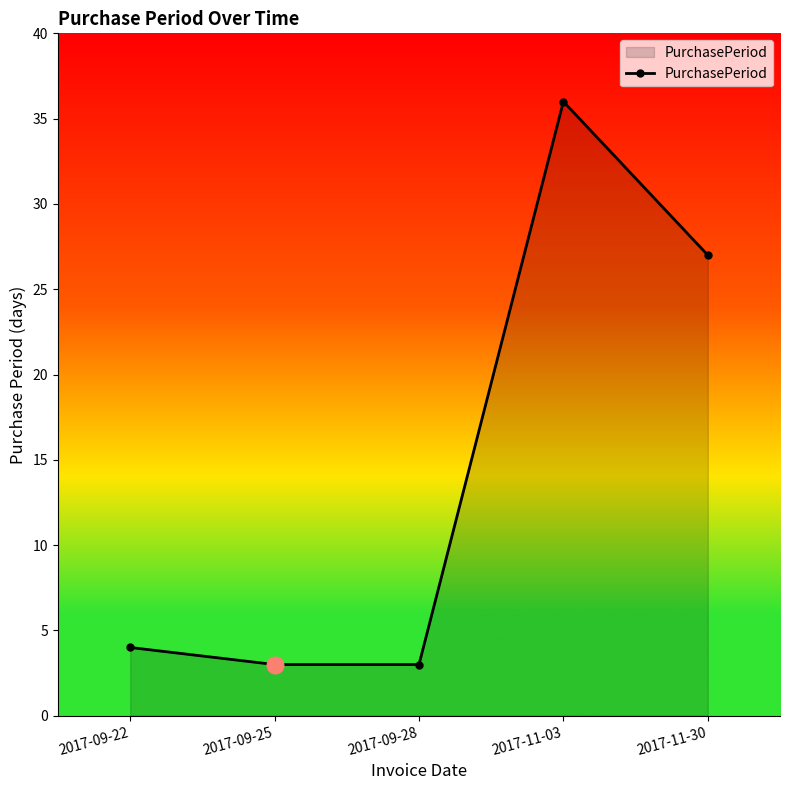

Which category has the highest value across all series?

2017-11-03